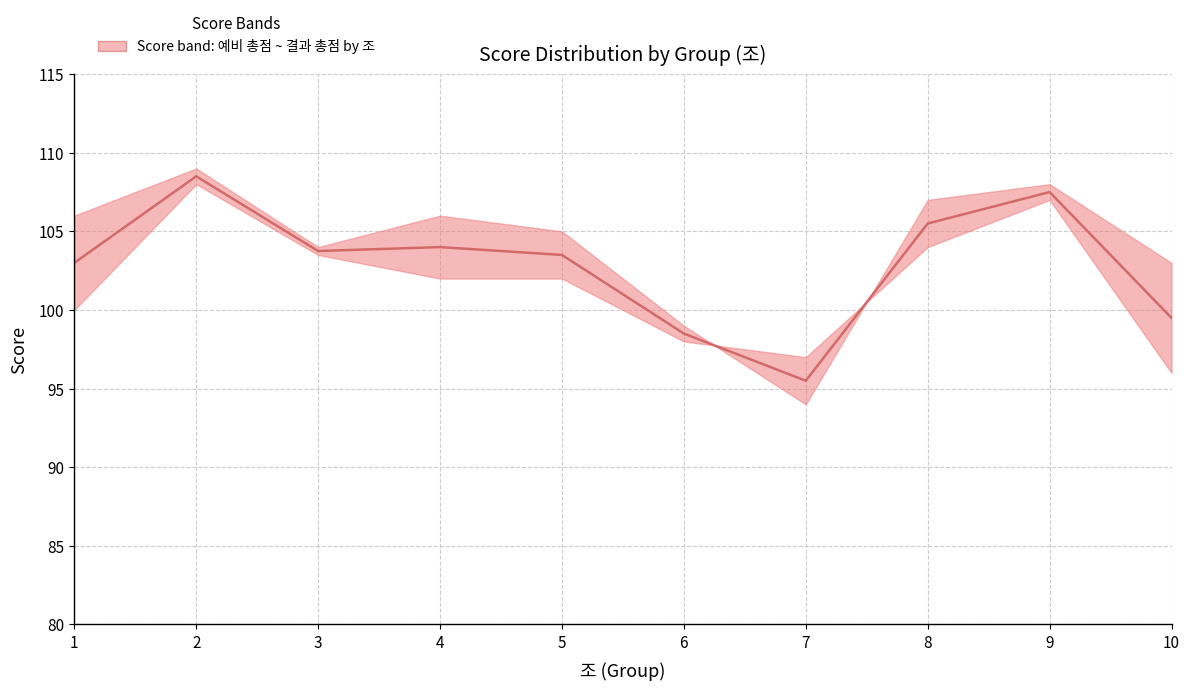

At which label does the data first exceed 103?

2